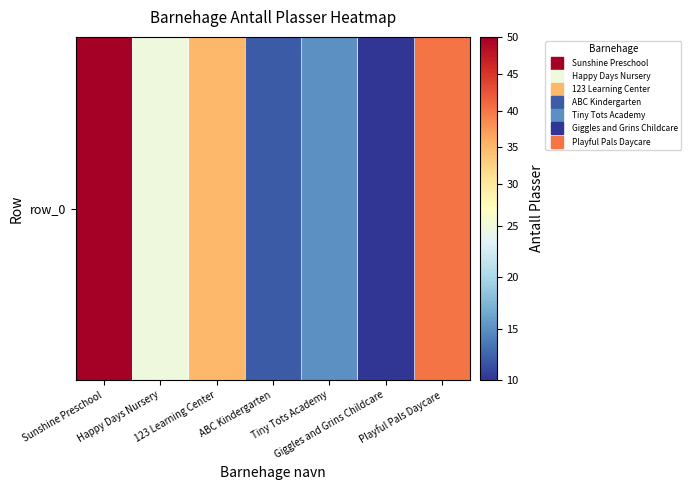

Read the value at Sunshine Preschool.

50